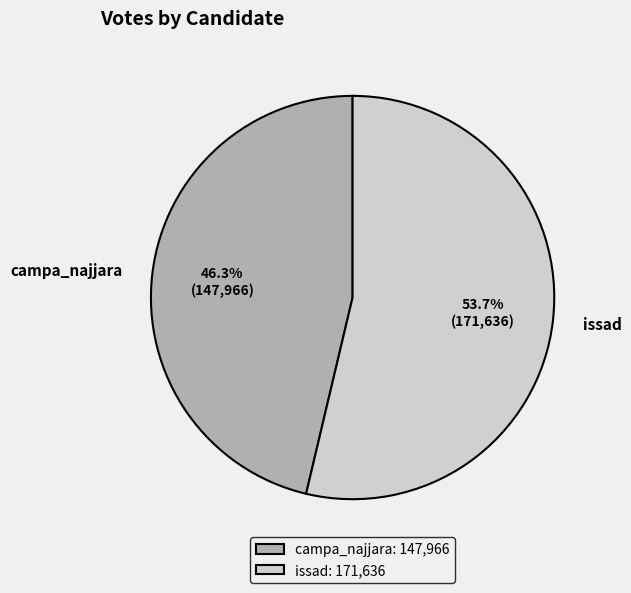

To the nearest percent, what is the difference between the issad and campa_najjara slice percentages?

7%